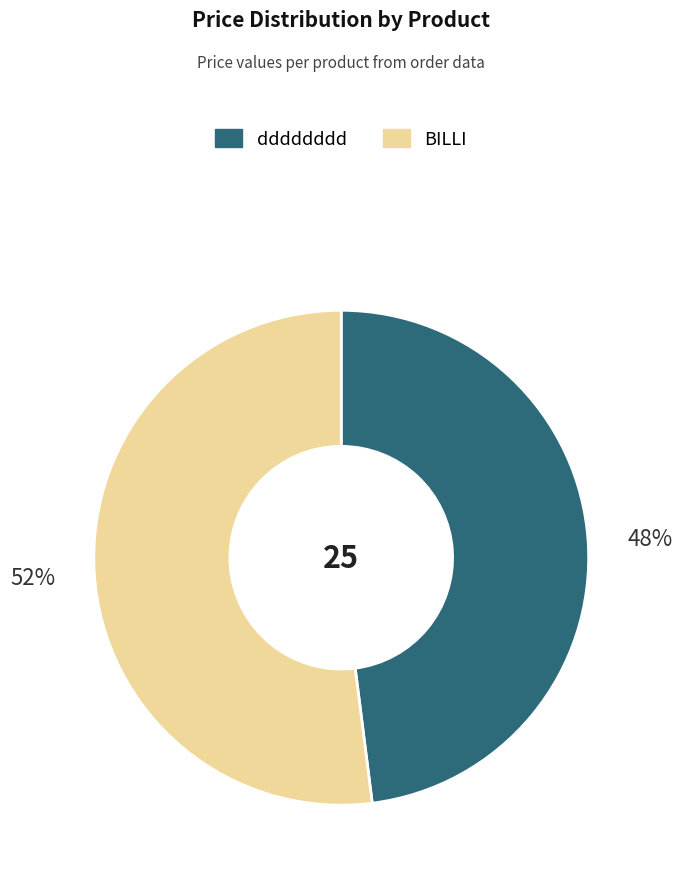

Which slice is the largest?

BILLI